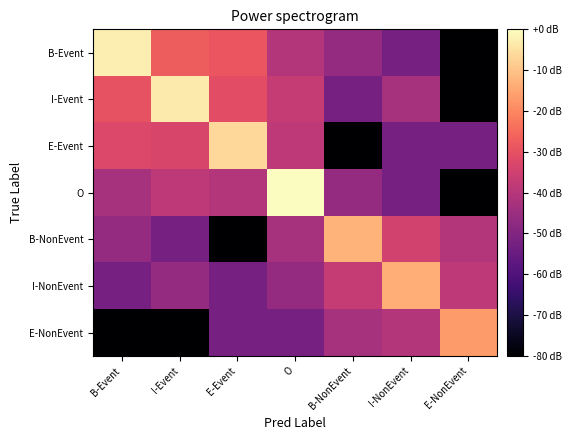

Which has a higher value, I-NonEvent or I-Event?

I-Event